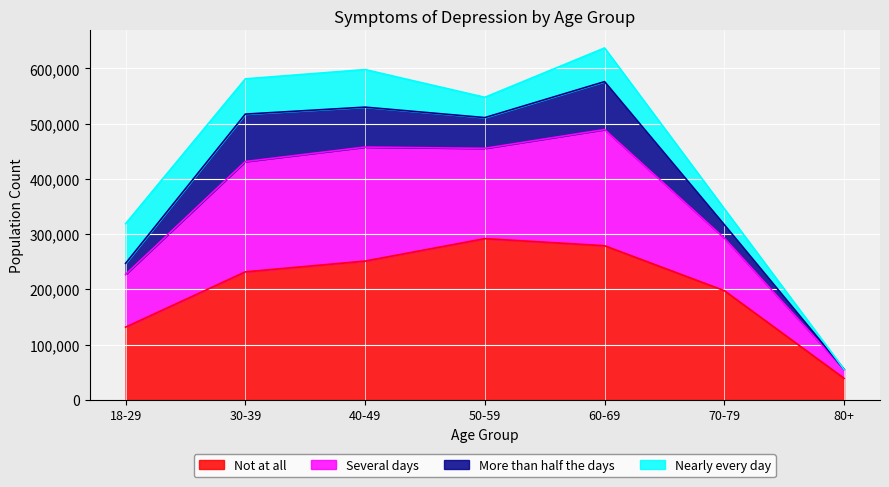

What is the difference between the highest and lowest values at 30-39?

349637